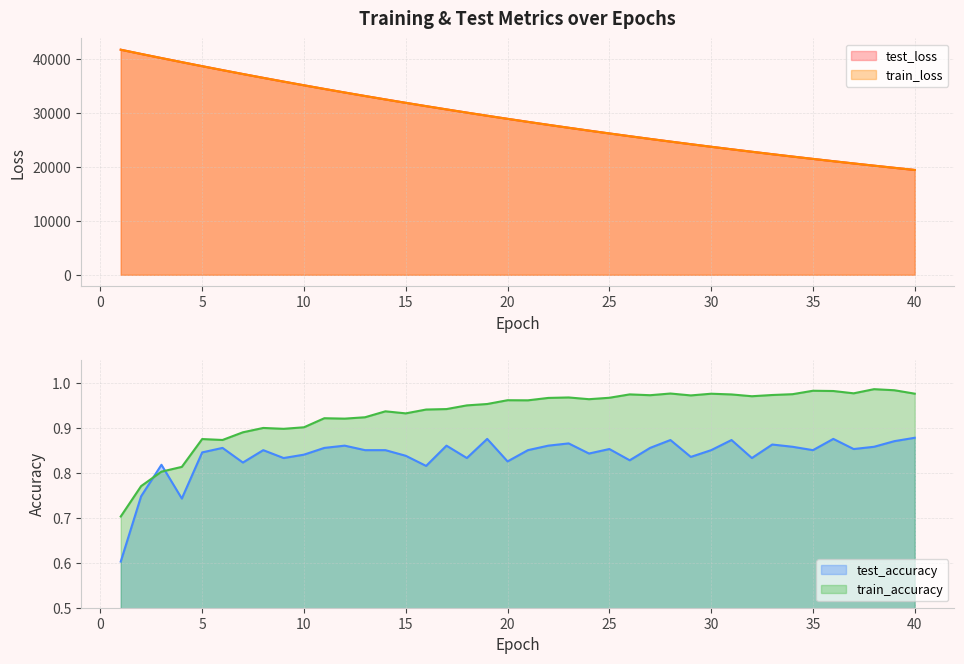

True or false: test_accuracy and test_loss intersect in this chart.

False